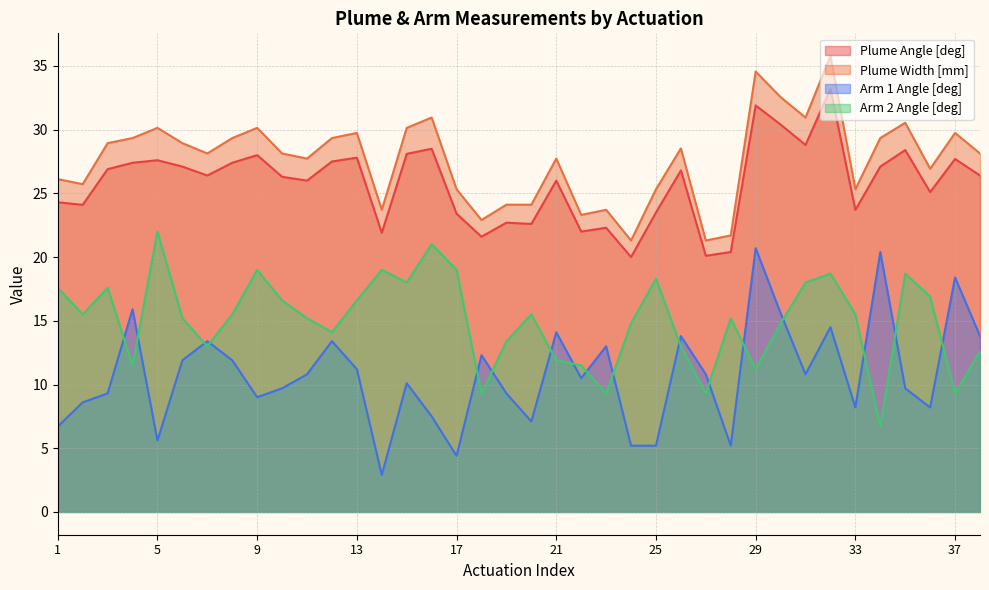

How many interior local valleys does the Arm 1 Angle [deg] series have?

10